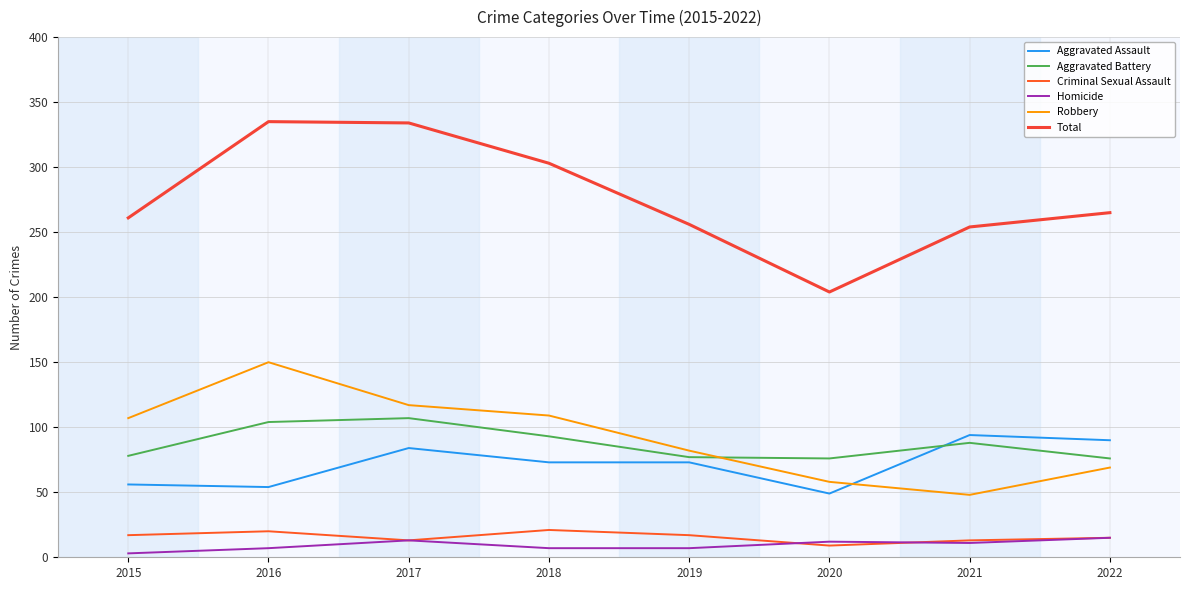

Where does the Aggravated Assault series first go above 73?

2017